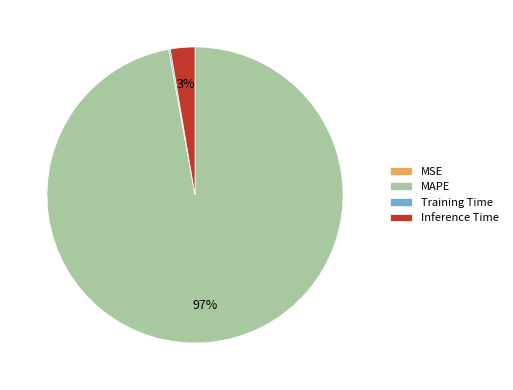

True or false: MAPE accounts for 97% of the total.

True